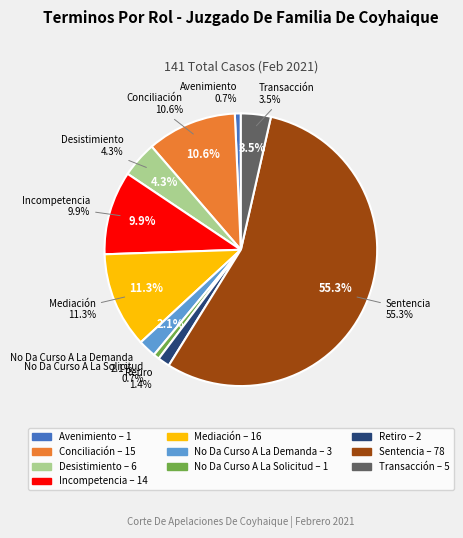

What percentage is the Incompetencia slice, to the nearest percent?

10%